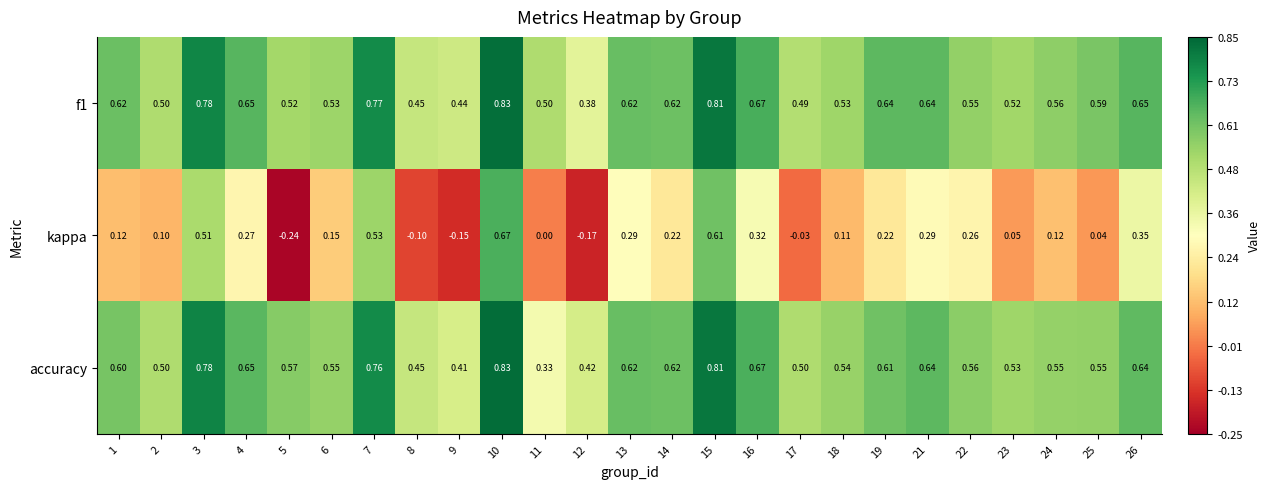

At which category is the sum across all series the highest?

10